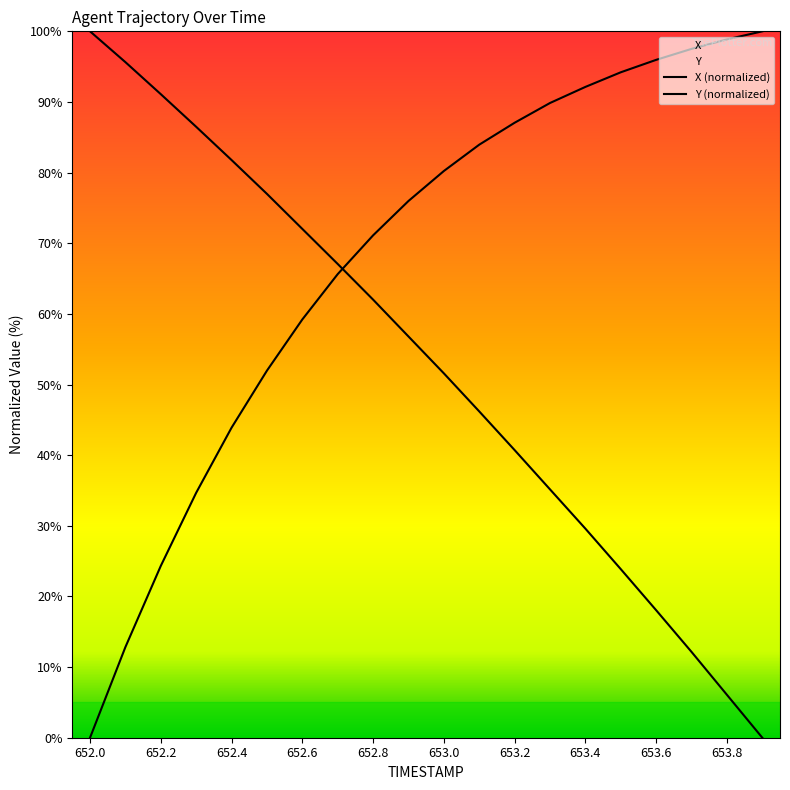

What is the sum of the Y values at 653.3 and 653.1?

81.4